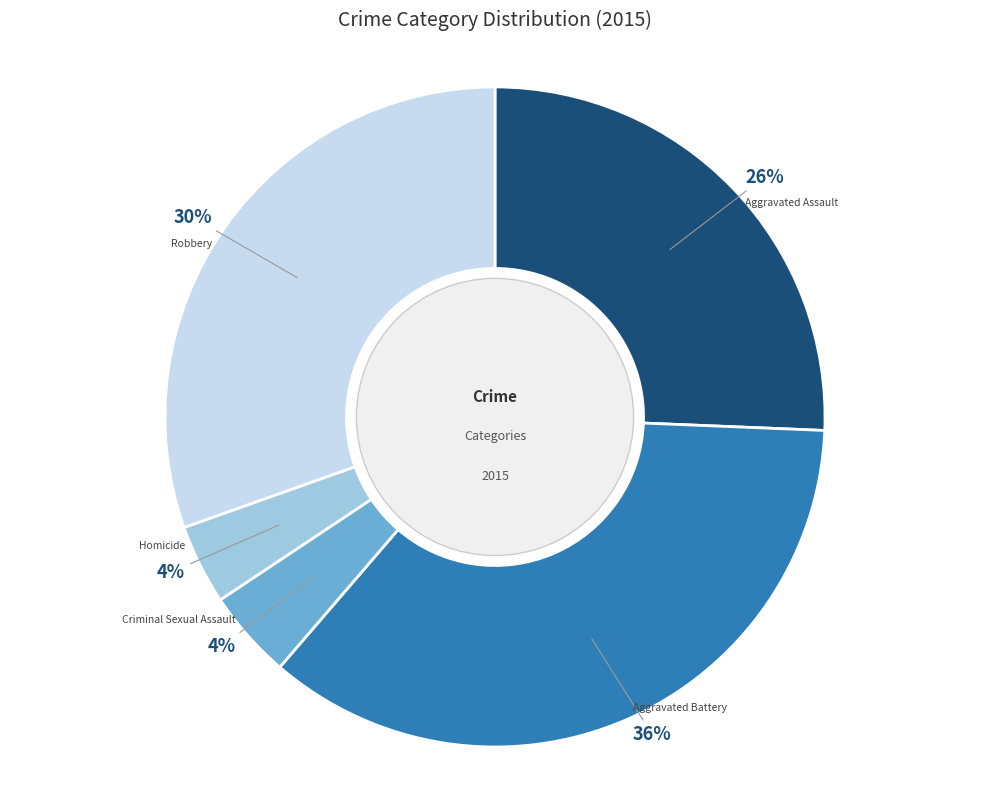

What is the largest slice in the pie chart?

Aggravated Battery